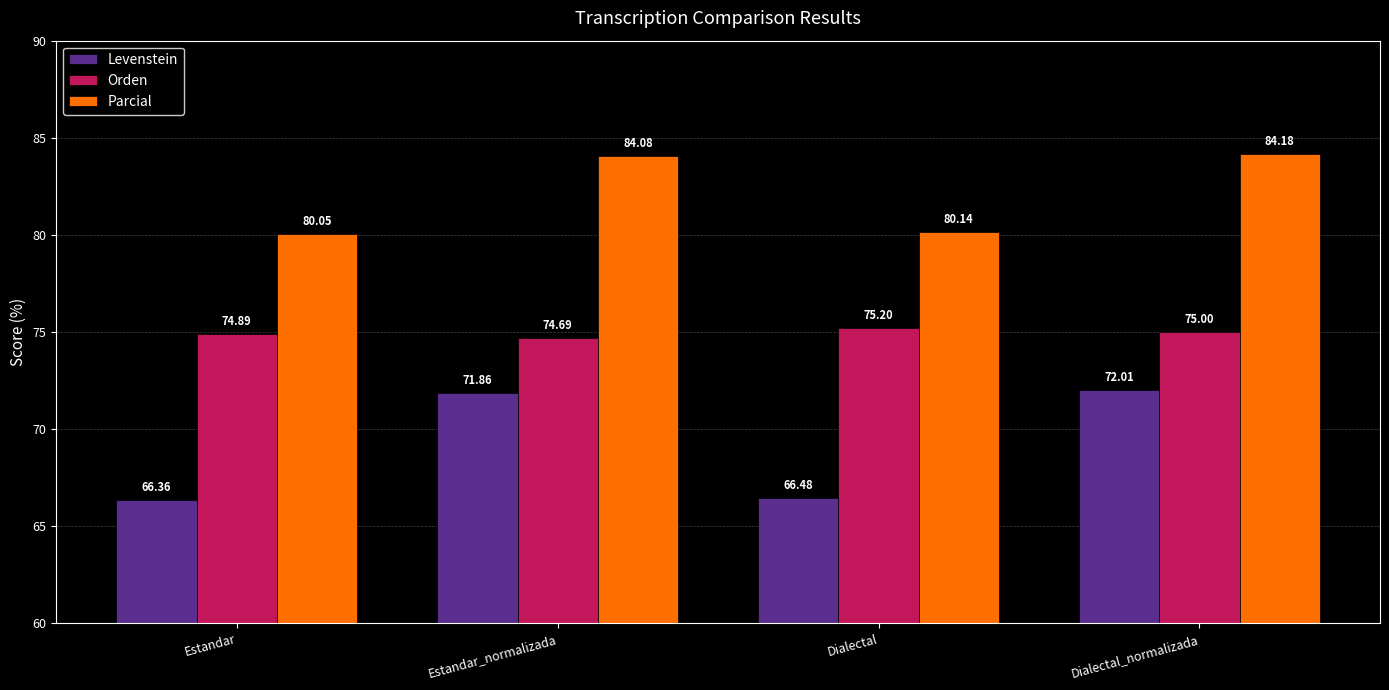

The Parcial series shows 28.3 at Dialectal. True or false?

False